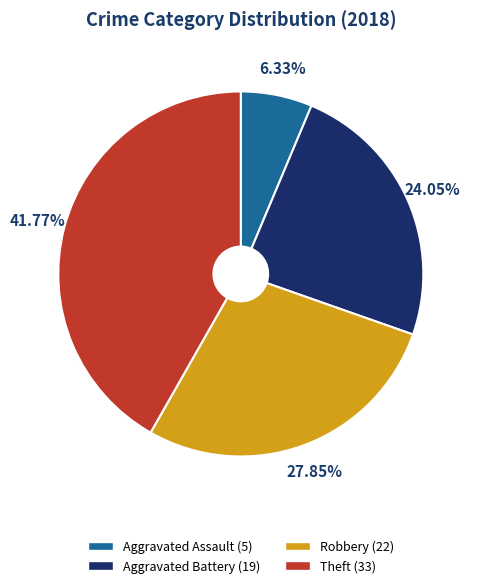

Is there a majority slice in this chart?

No